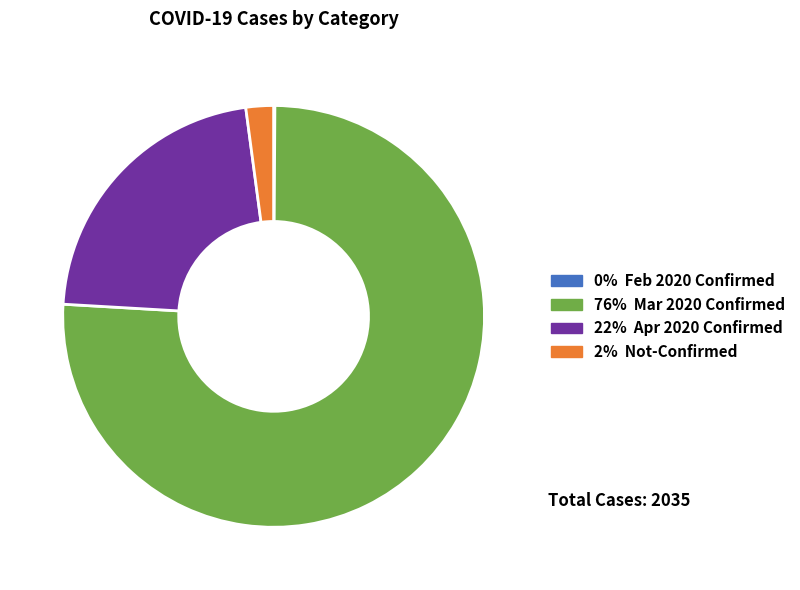

Does any single category account for the majority?

Yes